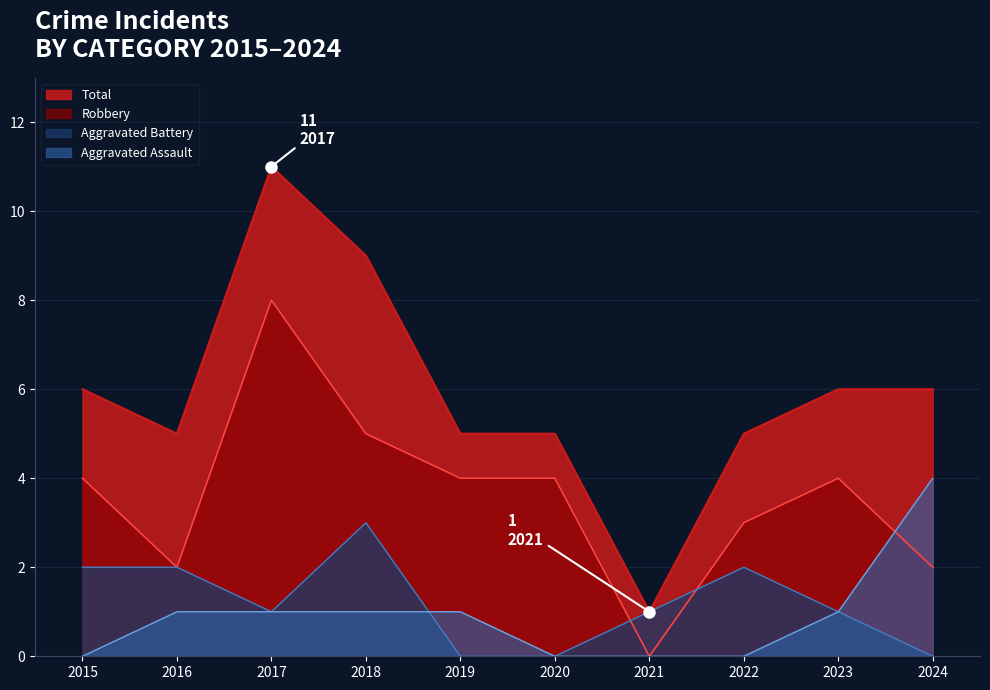

What is the spread (max minus min) of values at 2018?

8